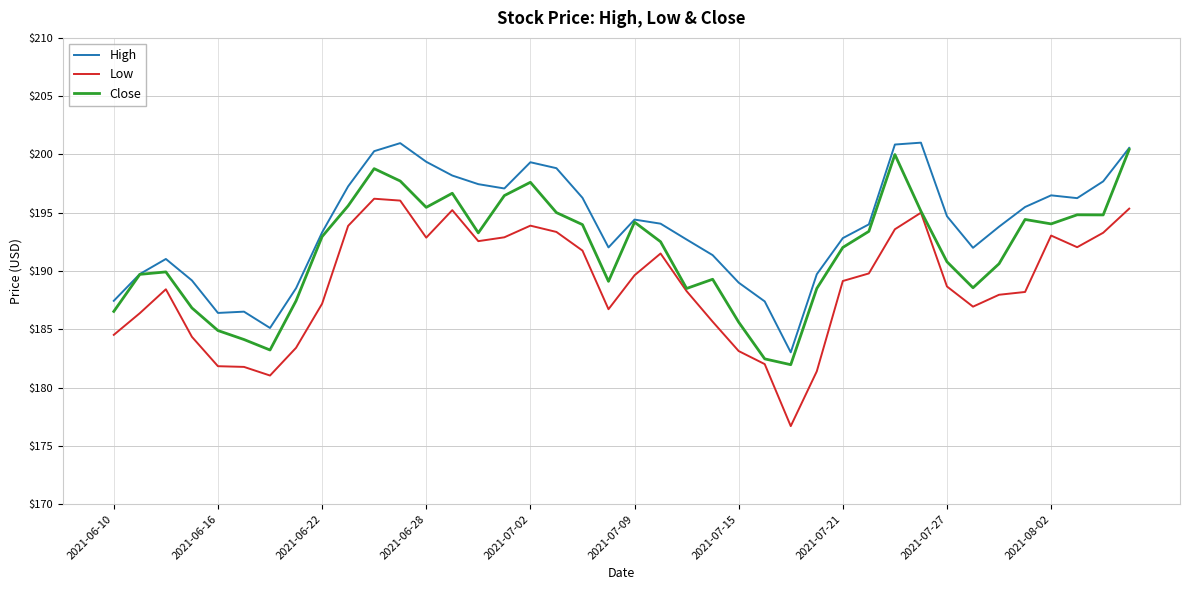

True or false: High has more than 0 interior local peaks.

True